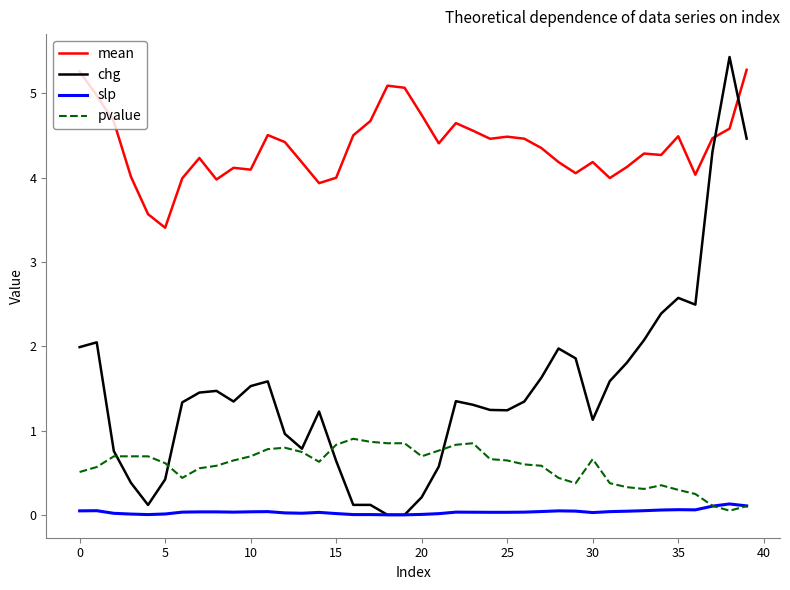

Which series has the largest total across all categories?

mean